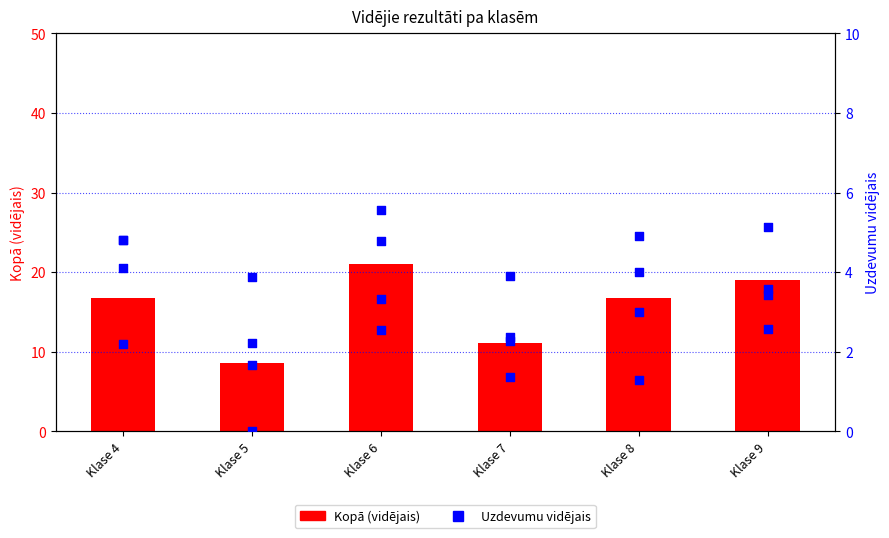

At which category is the sum across all series the highest?

Klase 6